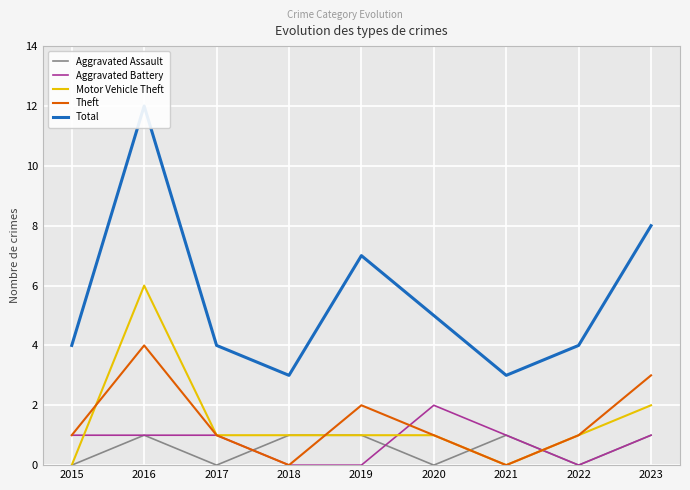

True or false: Aggravated Assault has more than 2 interior local peaks.

False